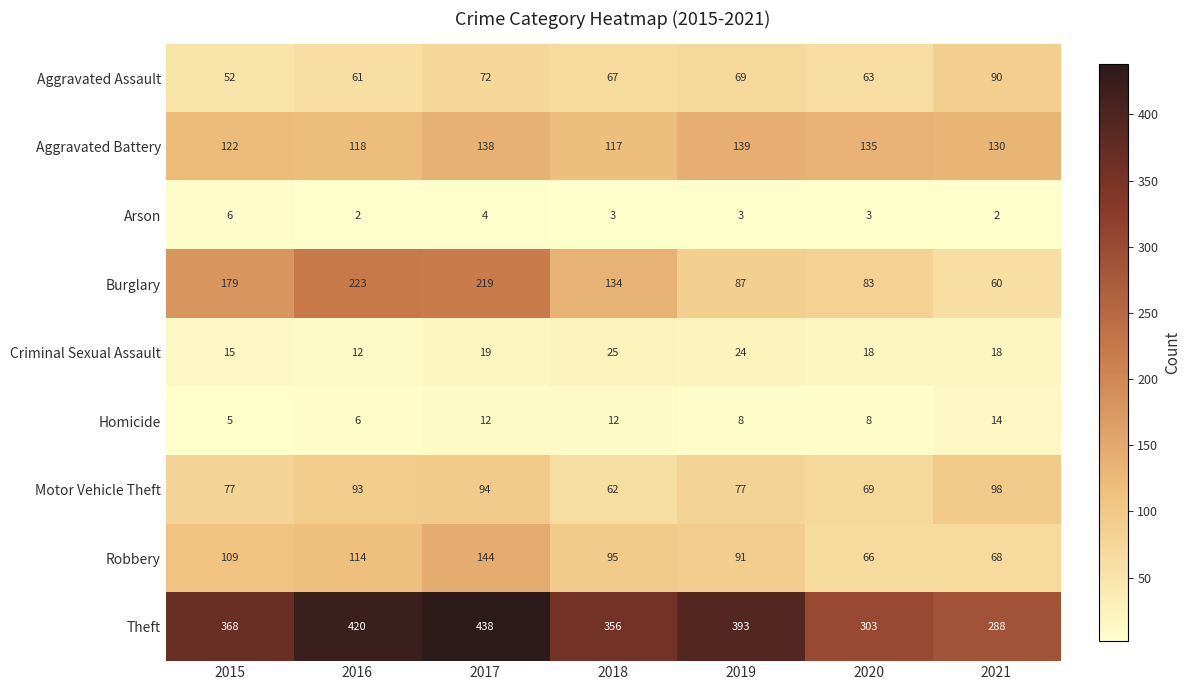

What is the average value of the Criminal Sexual Assault series?

19